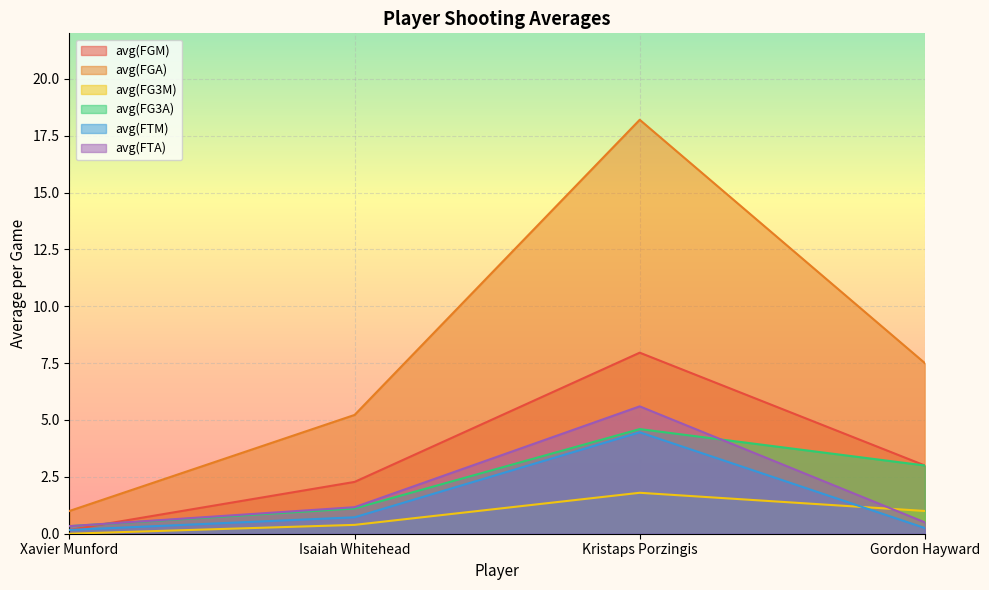

What are all the series names shown in the legend?

avg(FGM), avg(FGA), avg(FG3M), avg(FG3A), avg(FTM), avg(FTA)